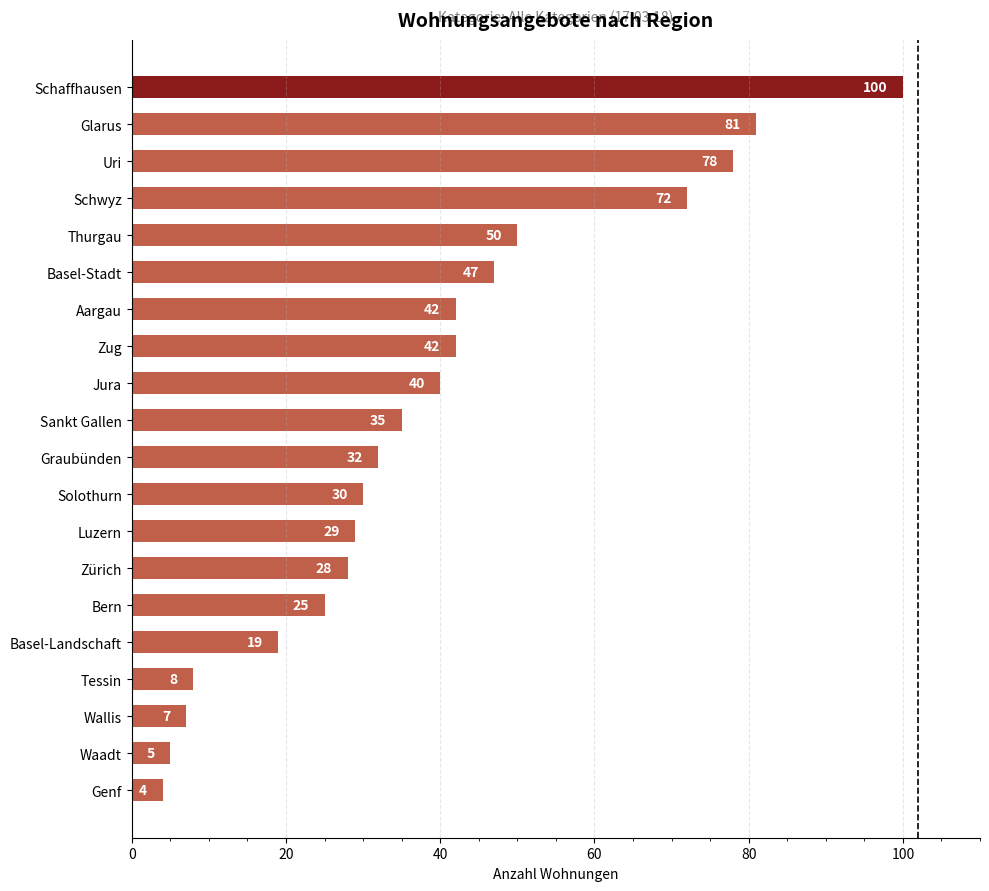

At which category does the chart reach its peak across all series?

Schaffhausen